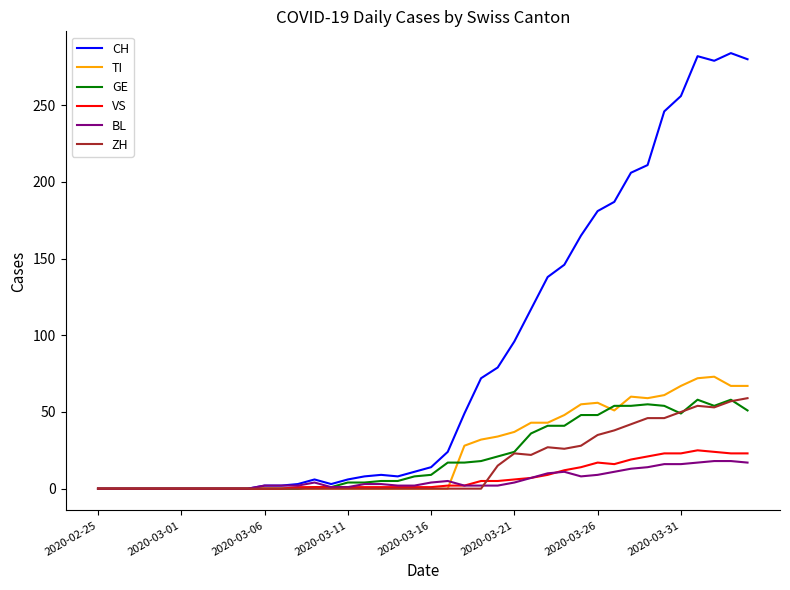

Which series has the largest total across all categories?

CH